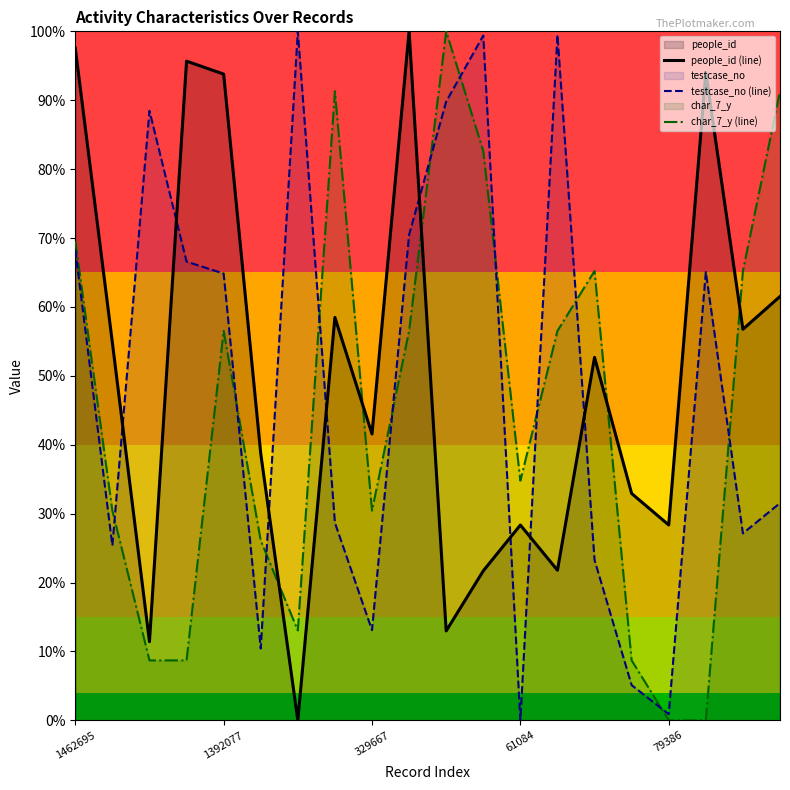

True or false: testcase_no (line) has more than 0 interior local peaks.

True